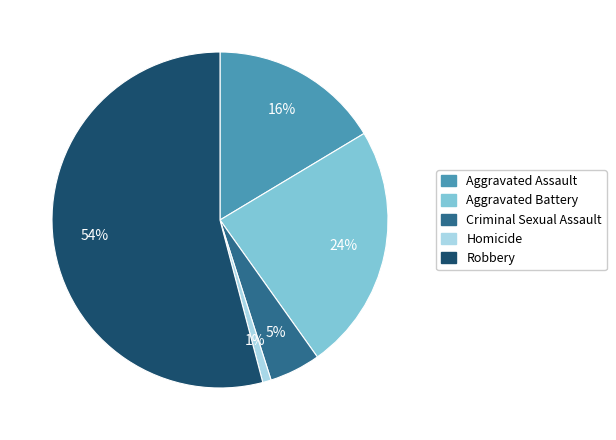

Is there any slice that represents more than half of the pie?

Yes